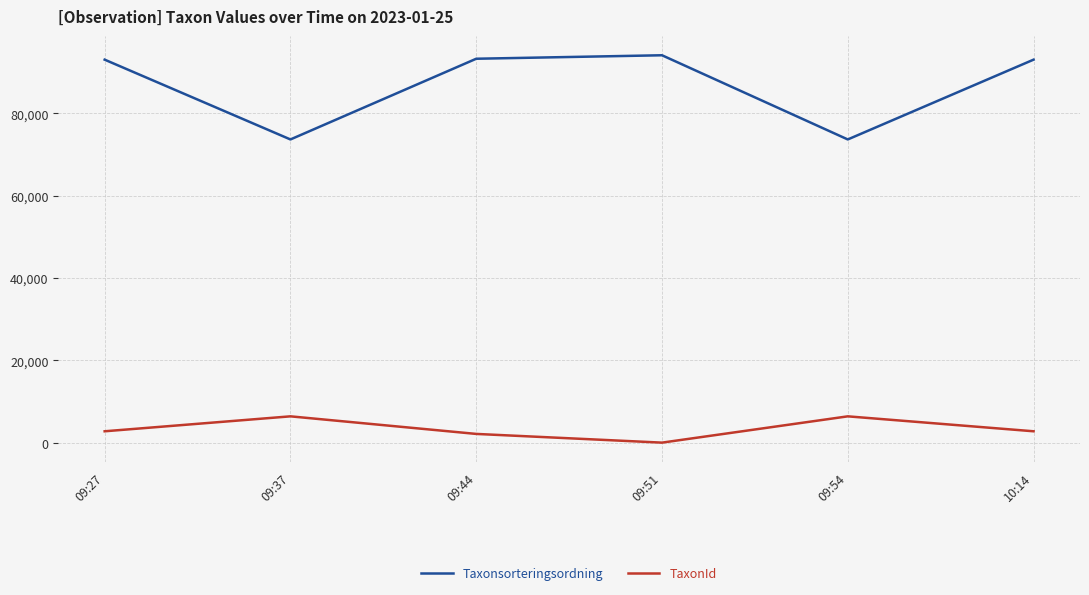

What is the sum of the TaxonId values at 09:44 and 09:54?

8609